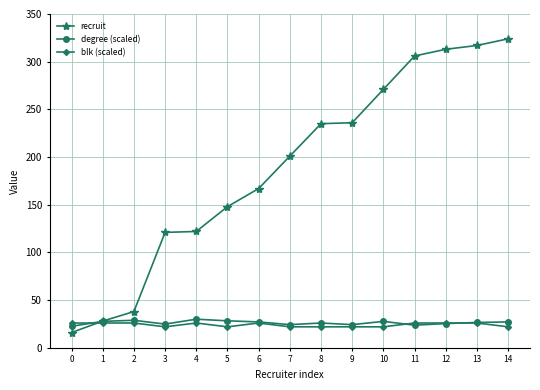

What are all the series names shown in the legend?

recruit, degree (scaled), blk (scaled)